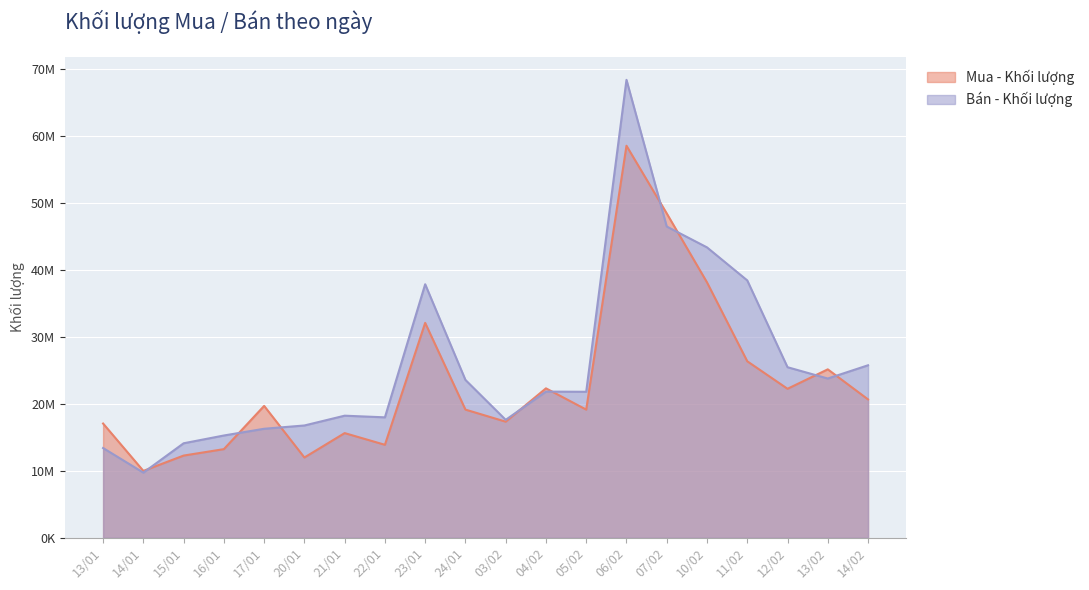

The value of Bán - Khối lượng at 07/02 is 18428048. True or false?

False